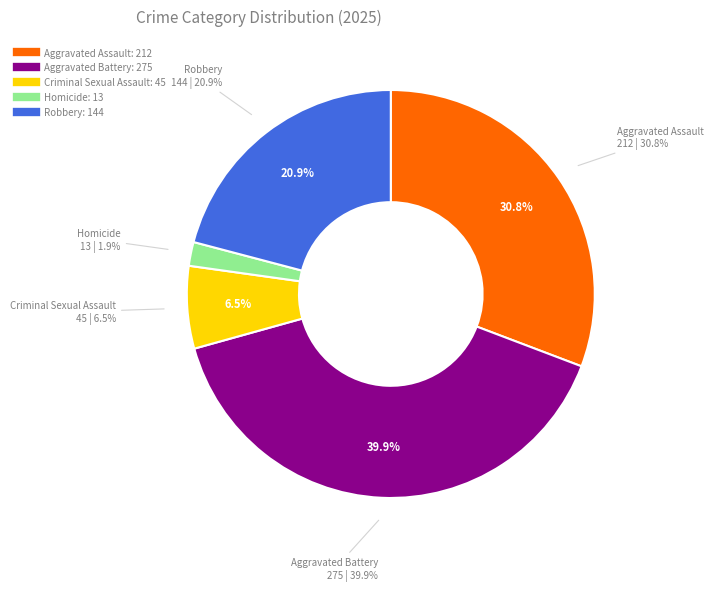

Rank the categories by value from lowest to highest.

Homicide, Criminal Sexual Assault, Robbery, Aggravated Assault, Aggravated Battery